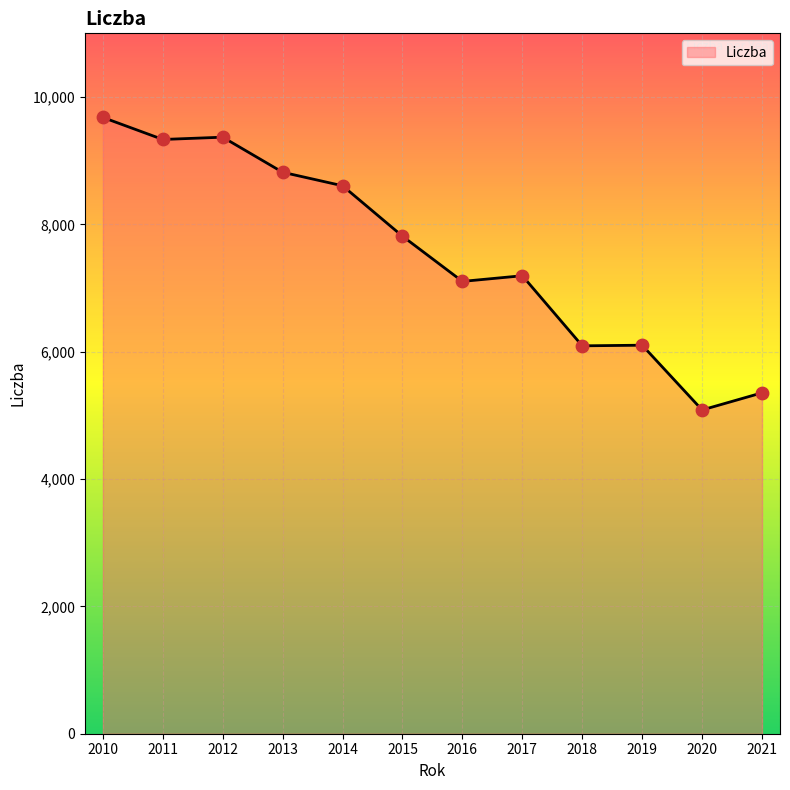

Approximately how many times larger is the value at 2013 compared to 2015?

1.1